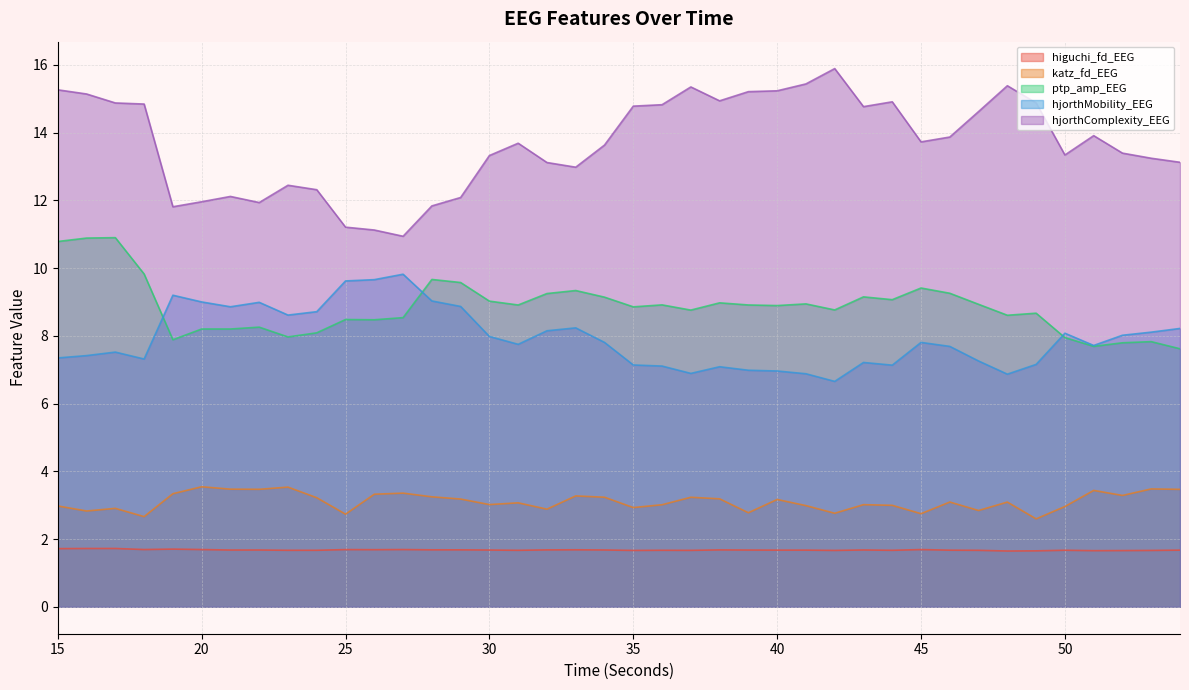

What is the difference between the hjorthComplexity_EEG values at 18 and 38?

0.1